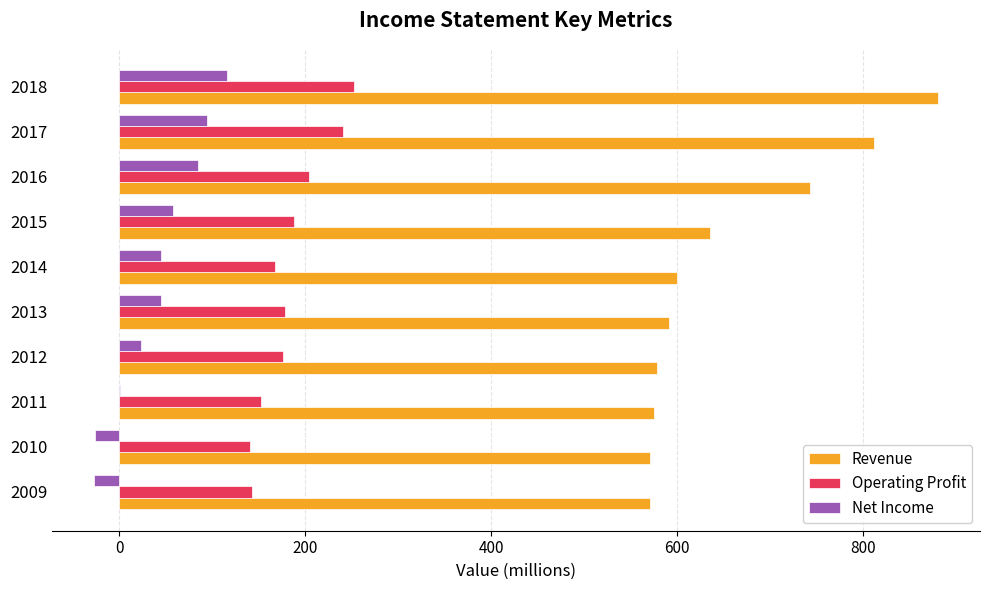

What is the maximum value shown in the chart?

881